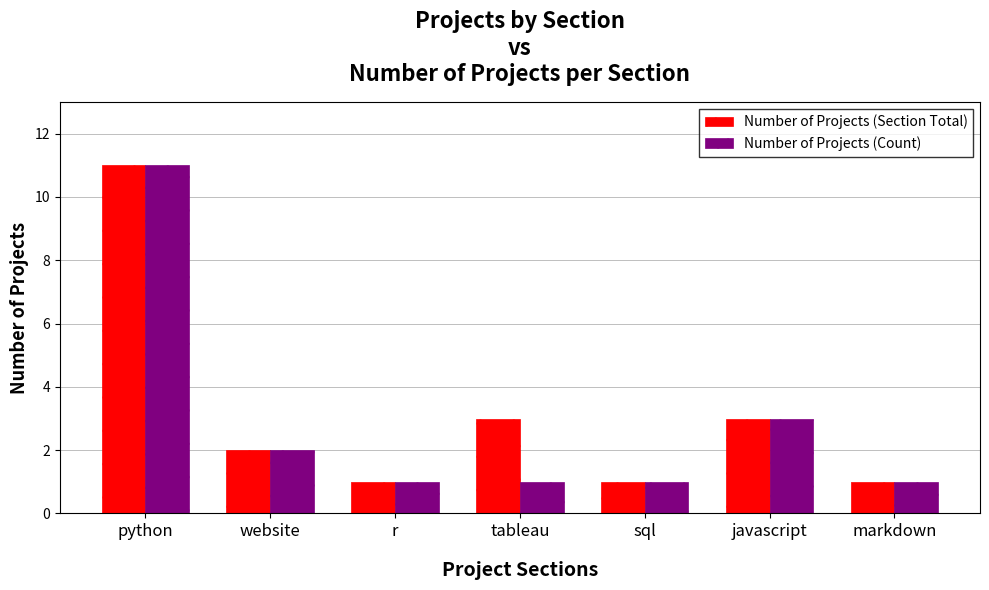

The Number of Projects (Count) series shows 5 at python. True or false?

False